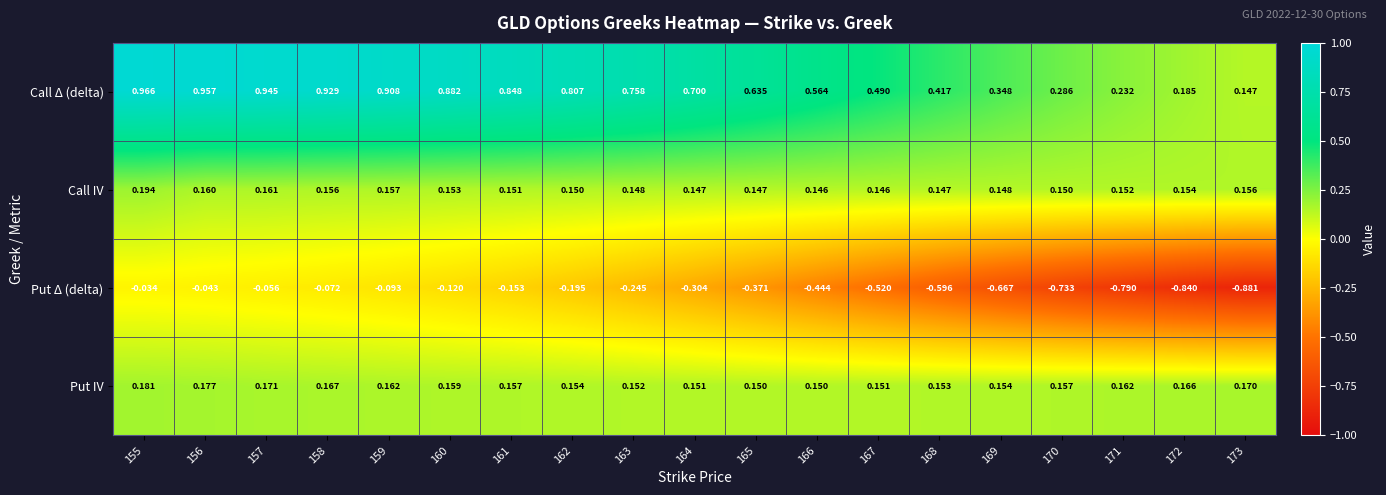

Is the value of Put IV at 159 greater than the value of Put Δ (delta) at 158?

Yes